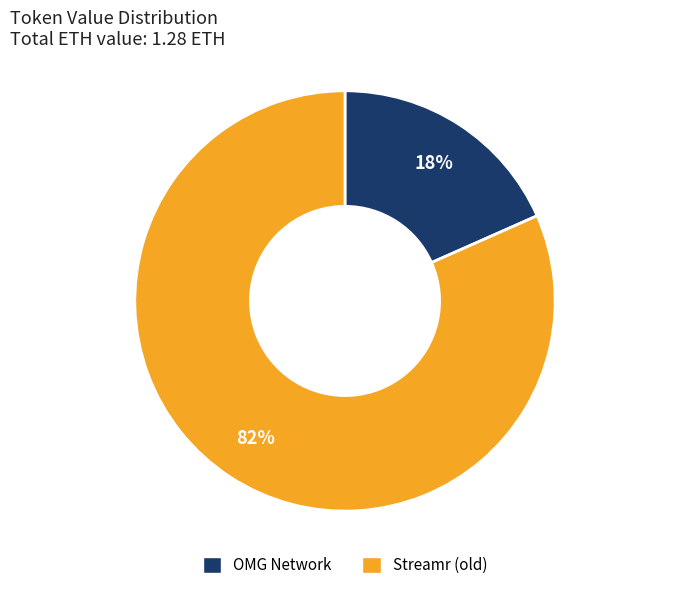

Which has a higher value, OMG Network or Streamr (old)?

Streamr (old)